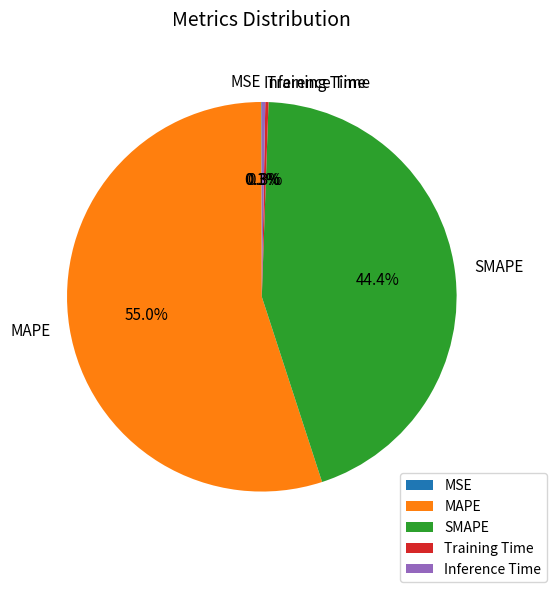

Is it true that SMAPE is 57% of the pie?

False